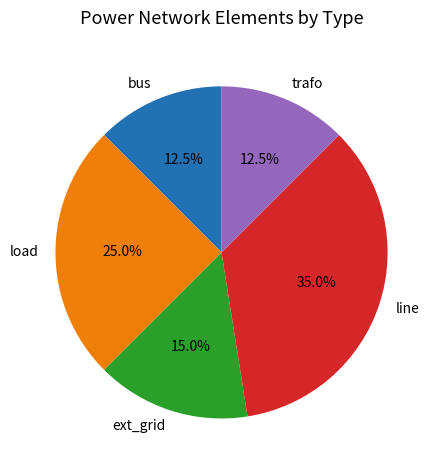

Combined, what portion of the pie is trafo and ext_grid?

27.5%